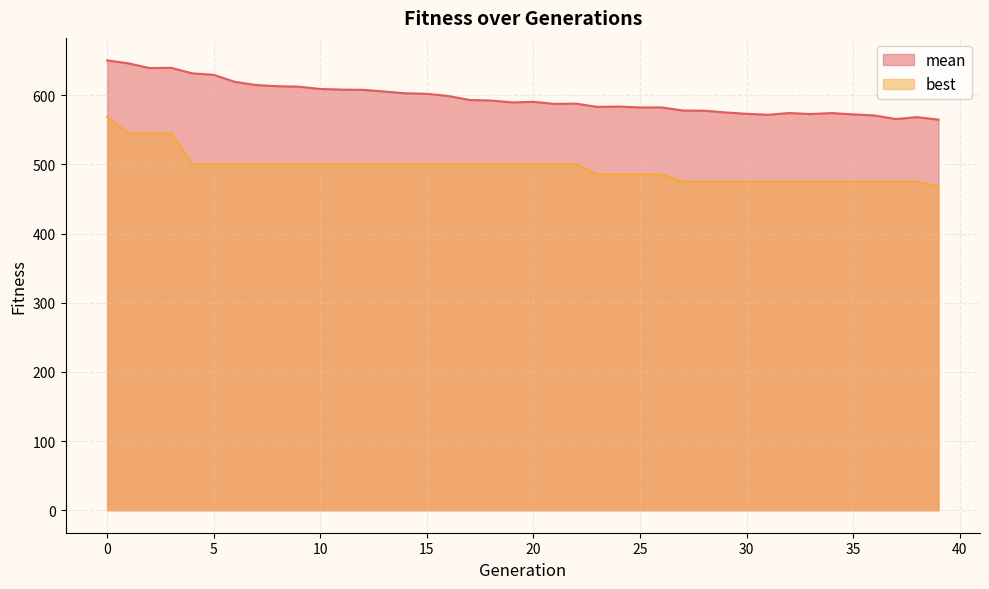

Rank the series by their maximum value, from lowest to highest.

best, mean